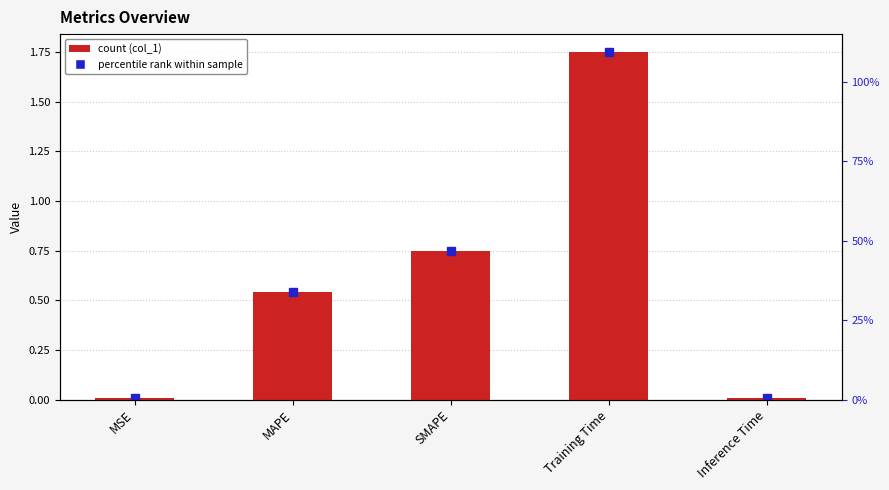

List the labels in order of value, largest first.

Training Time, SMAPE, MAPE, MSE, Inference Time